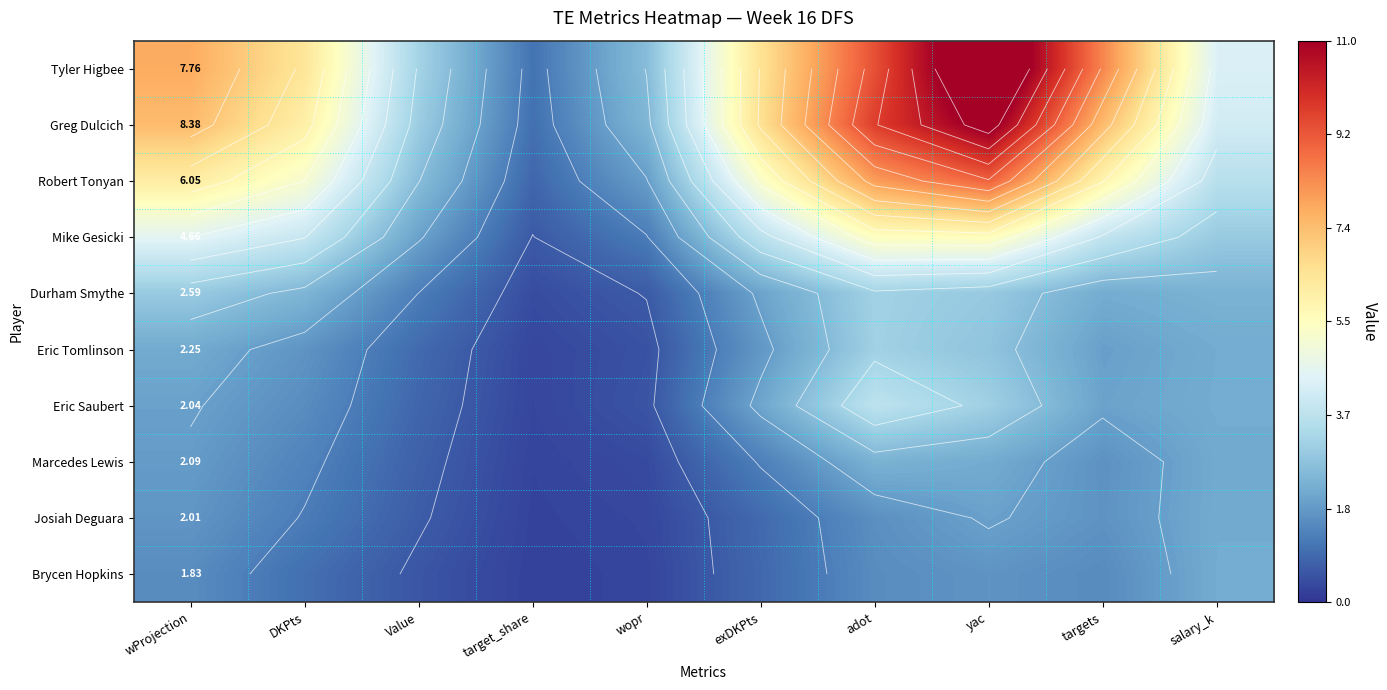

What is the approximate value of Durham Smythe at targets?

2.2